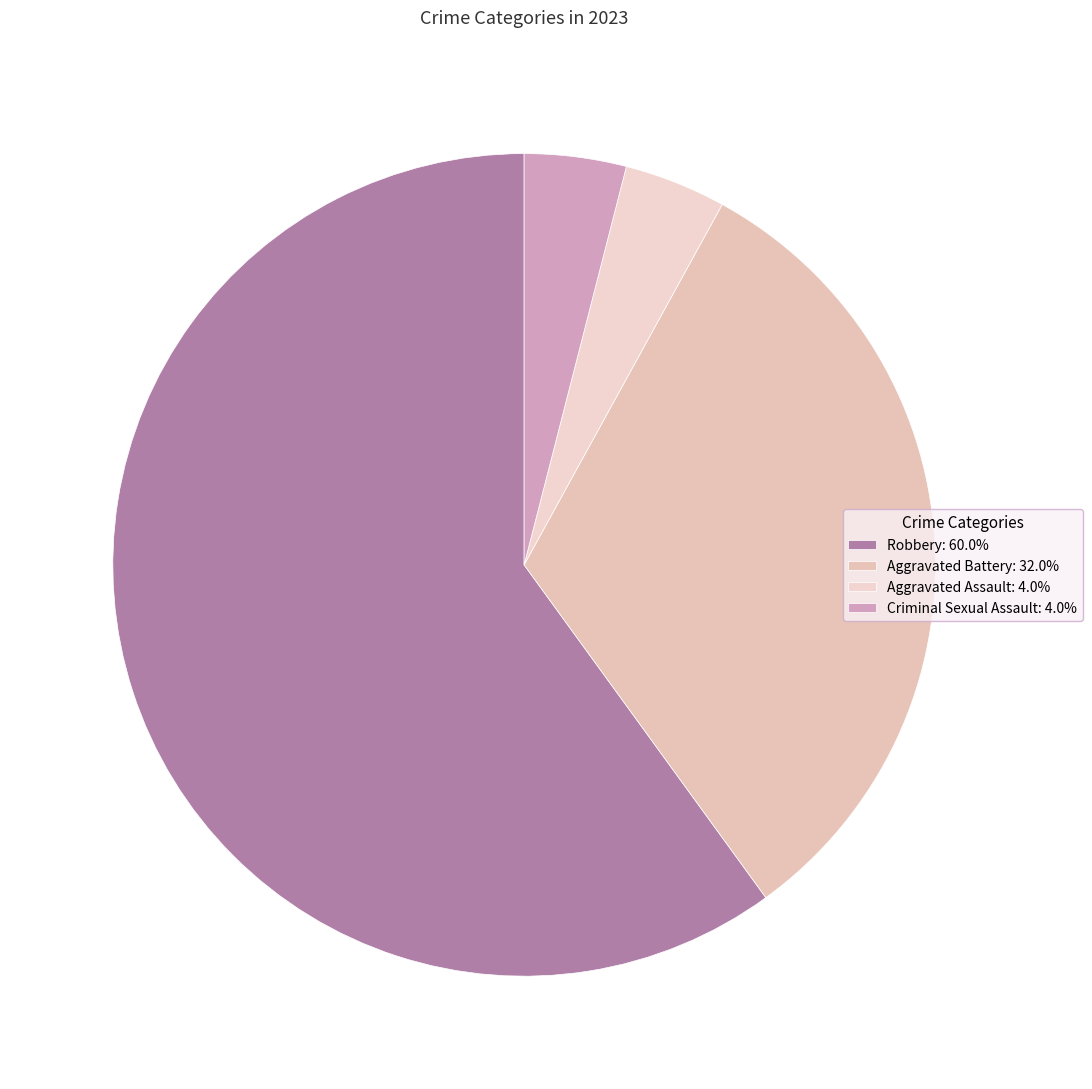

Count the number of slices in the pie.

4